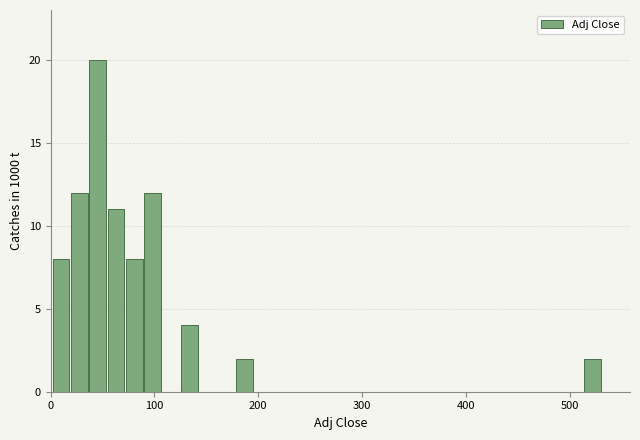

Around what value on the x-axis is the tallest bar? Give the approximate position of its centre, as read against the axis.

50